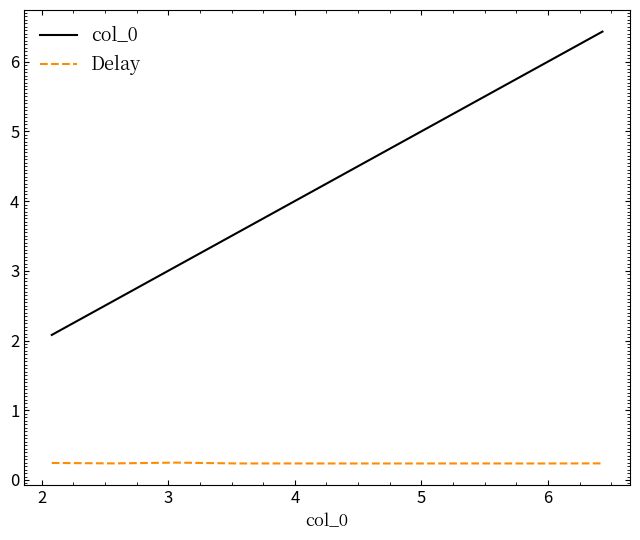

Rank the series by their maximum value, from lowest to highest.

Delay, col_0